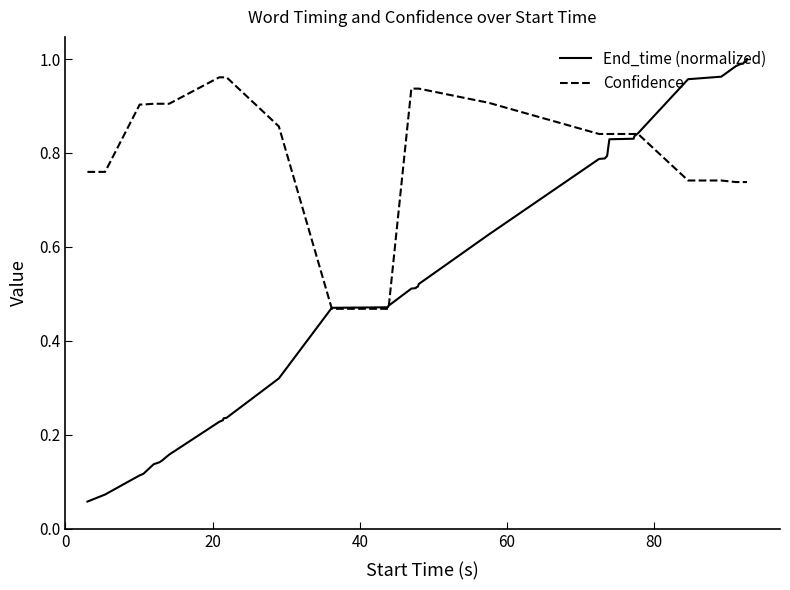

Which series has the widest spread of values?

End_time (normalized)